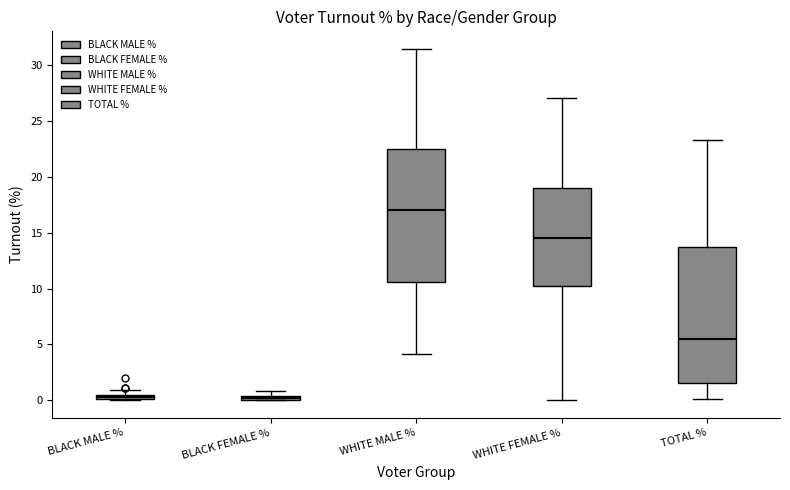

Where does the median line of the box for WHITE MALE % sit on the y-axis? The values are not printed on the chart, so give them approximately, as read against the axis.

17.0